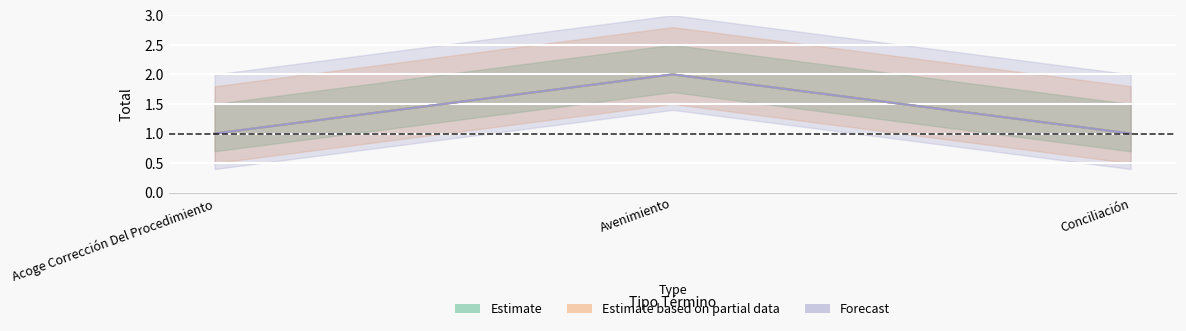

The Estimate based on partial data series shows 2 at Acoge Corrección Del Procedimiento. True or false?

False